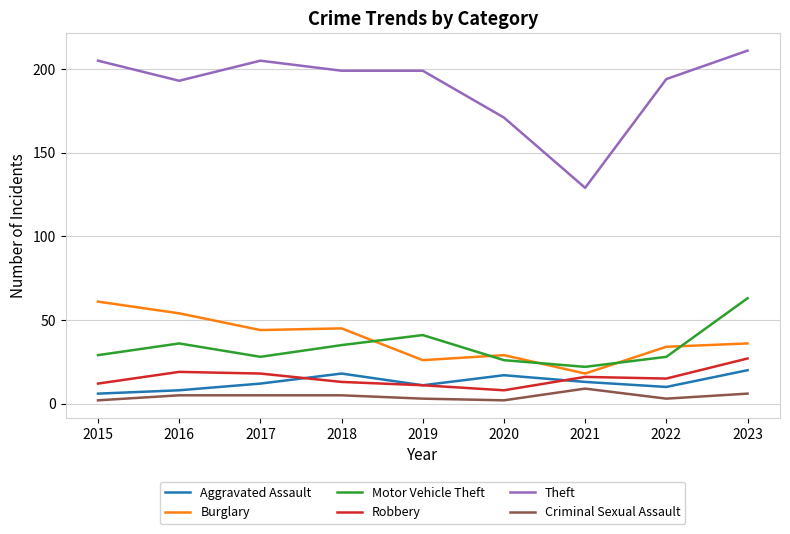

Between 2017 and 2023, which series saw the biggest shift?

Motor Vehicle Theft